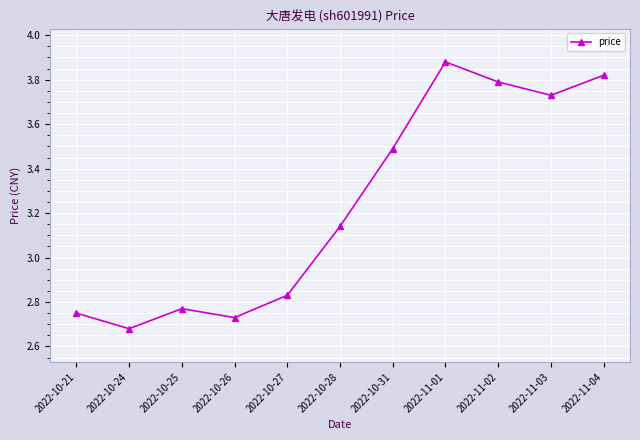

Does the chart display data point markers on the line(s)?

Yes